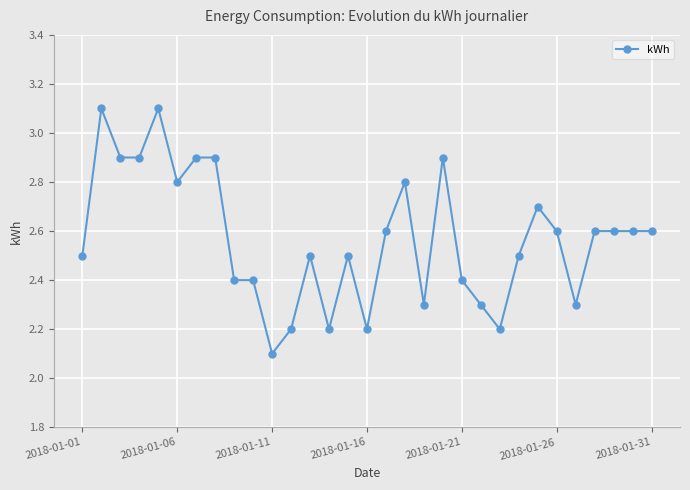

True or false: the data has more than 0 interior local peaks.

True